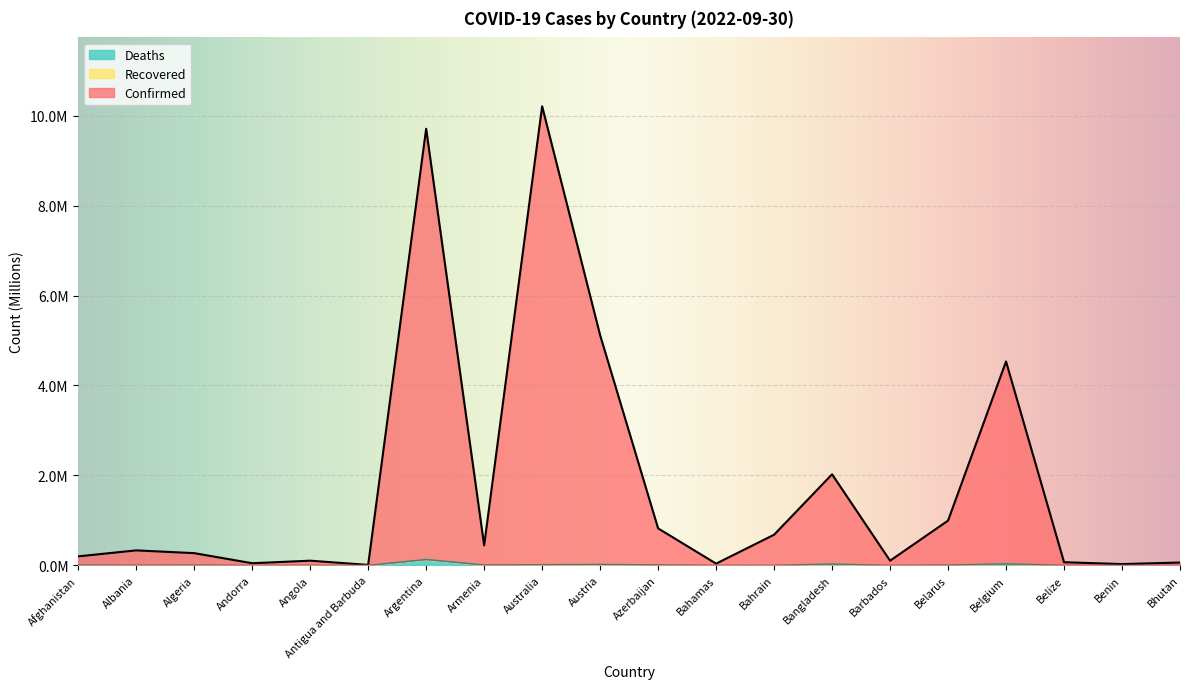

At which label does Deaths reach its peak?

Argentina